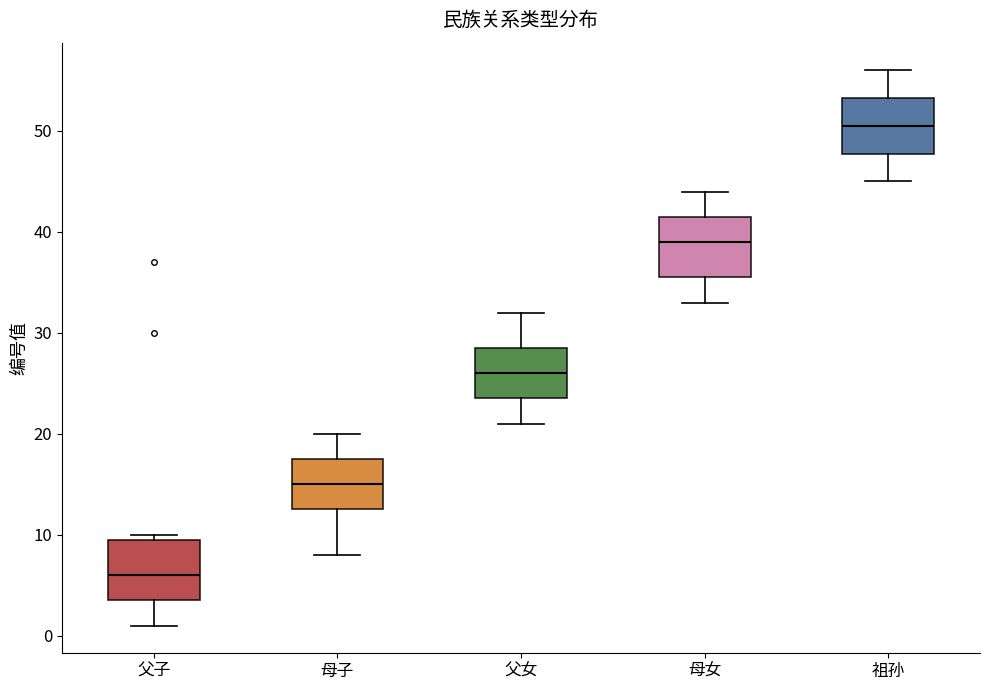

Which box's median line is the lowest?

父子